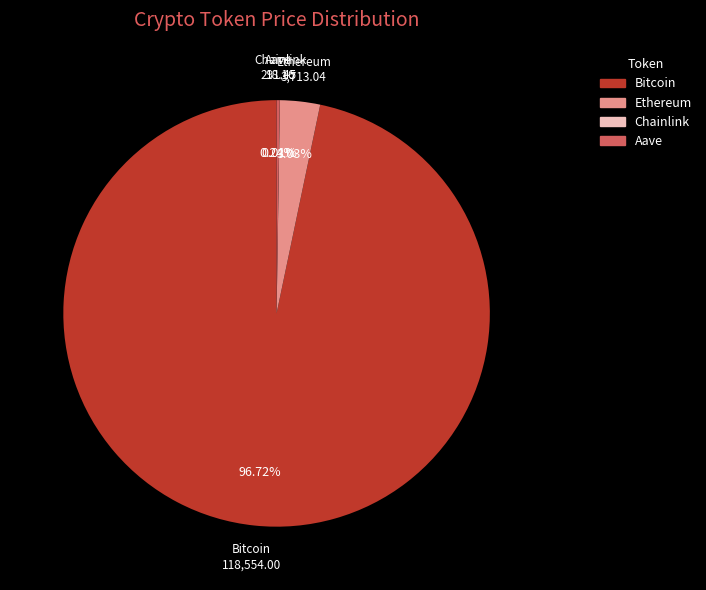

What is the largest slice in the pie chart?

Bitcoin